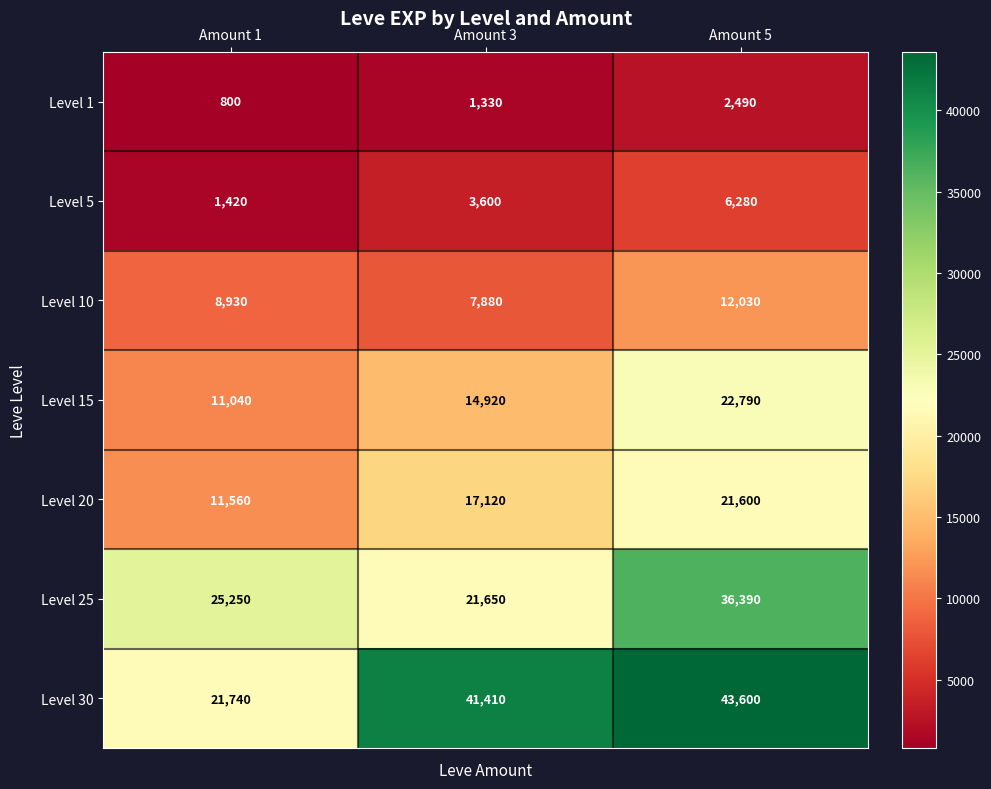

At which category does the chart reach its minimum across all series?

Amount 1